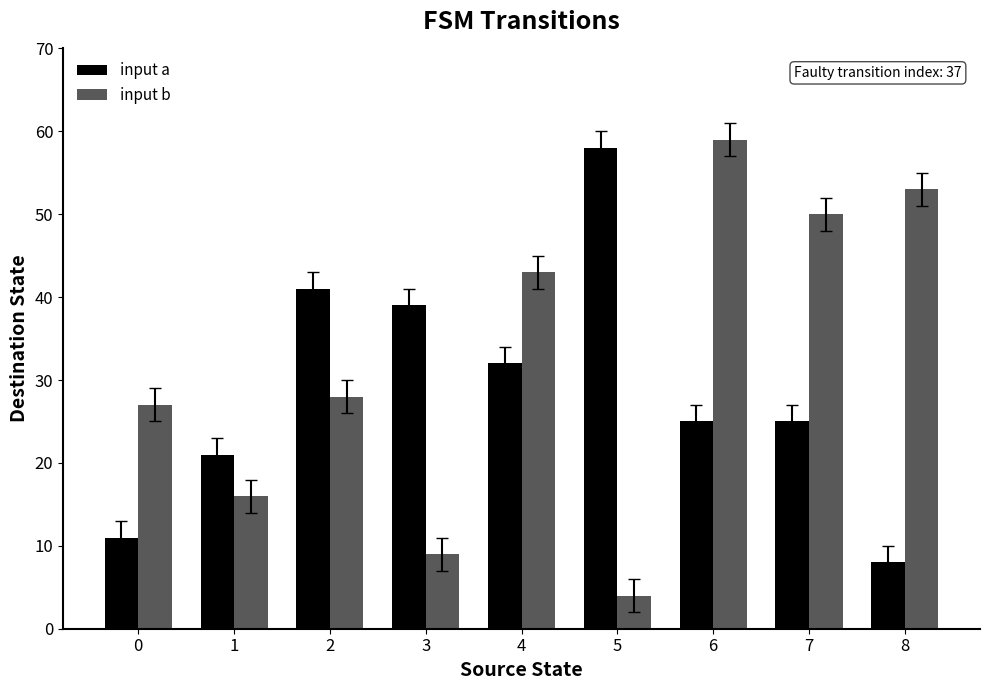

Are the bars grouped side by side (vs. stacked)?

Yes